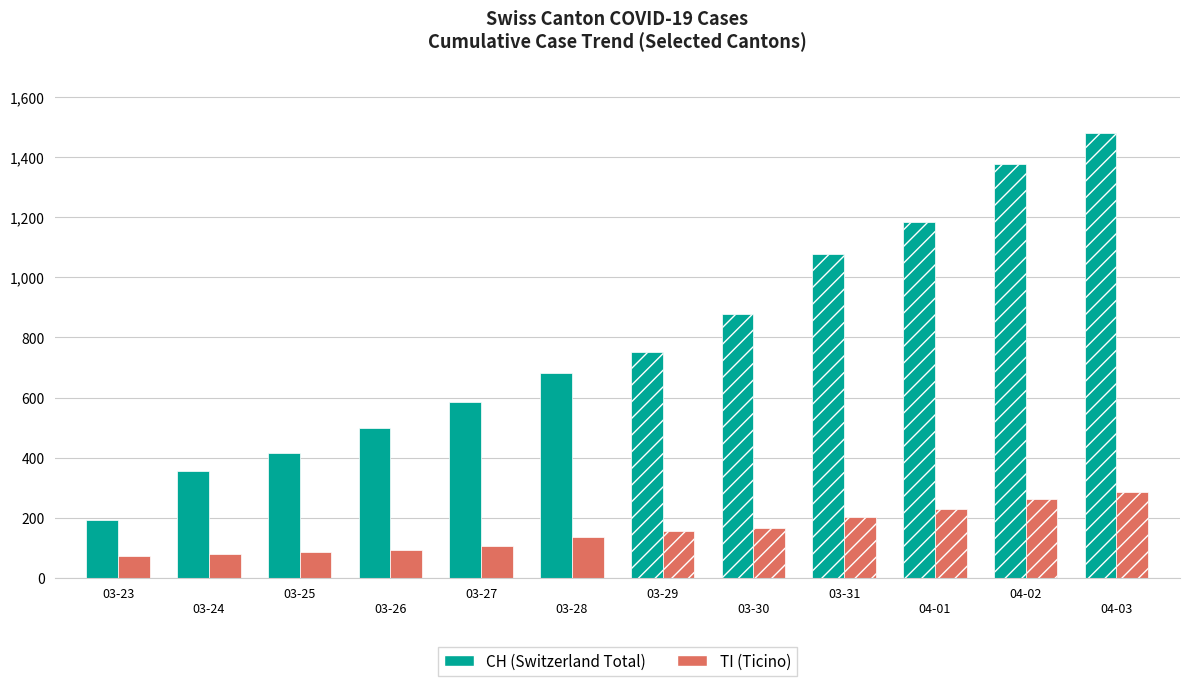

Which category has the highest value across all series?

2020-04-03